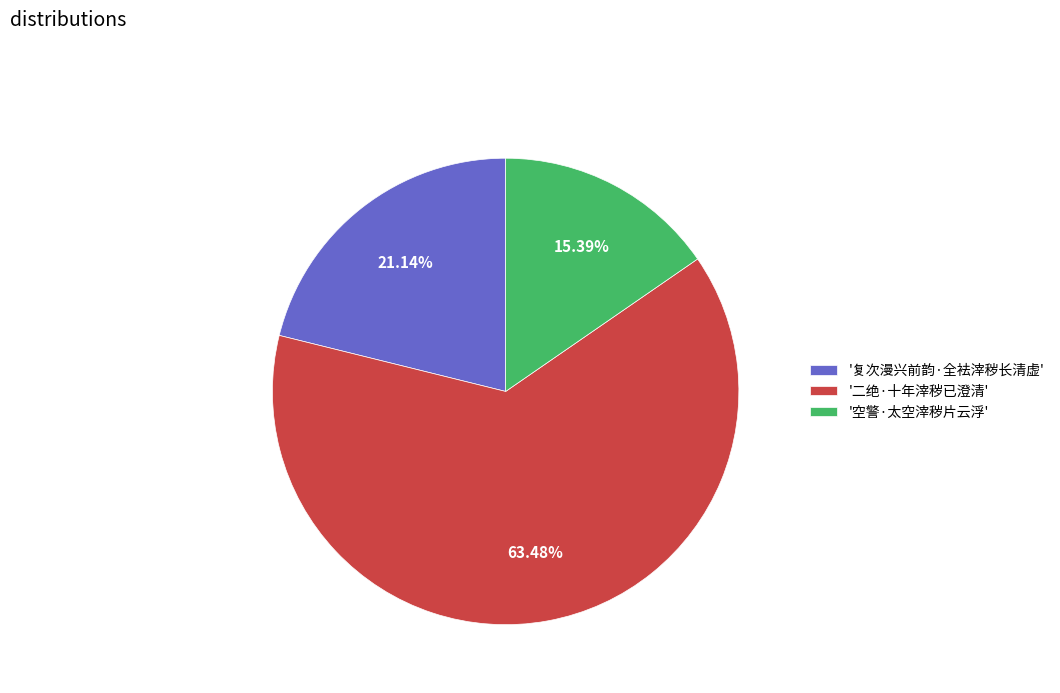

Is the sum of '二绝·十年滓秽已澄清' and '空警·太空滓秽片云浮' greater than half?

Yes